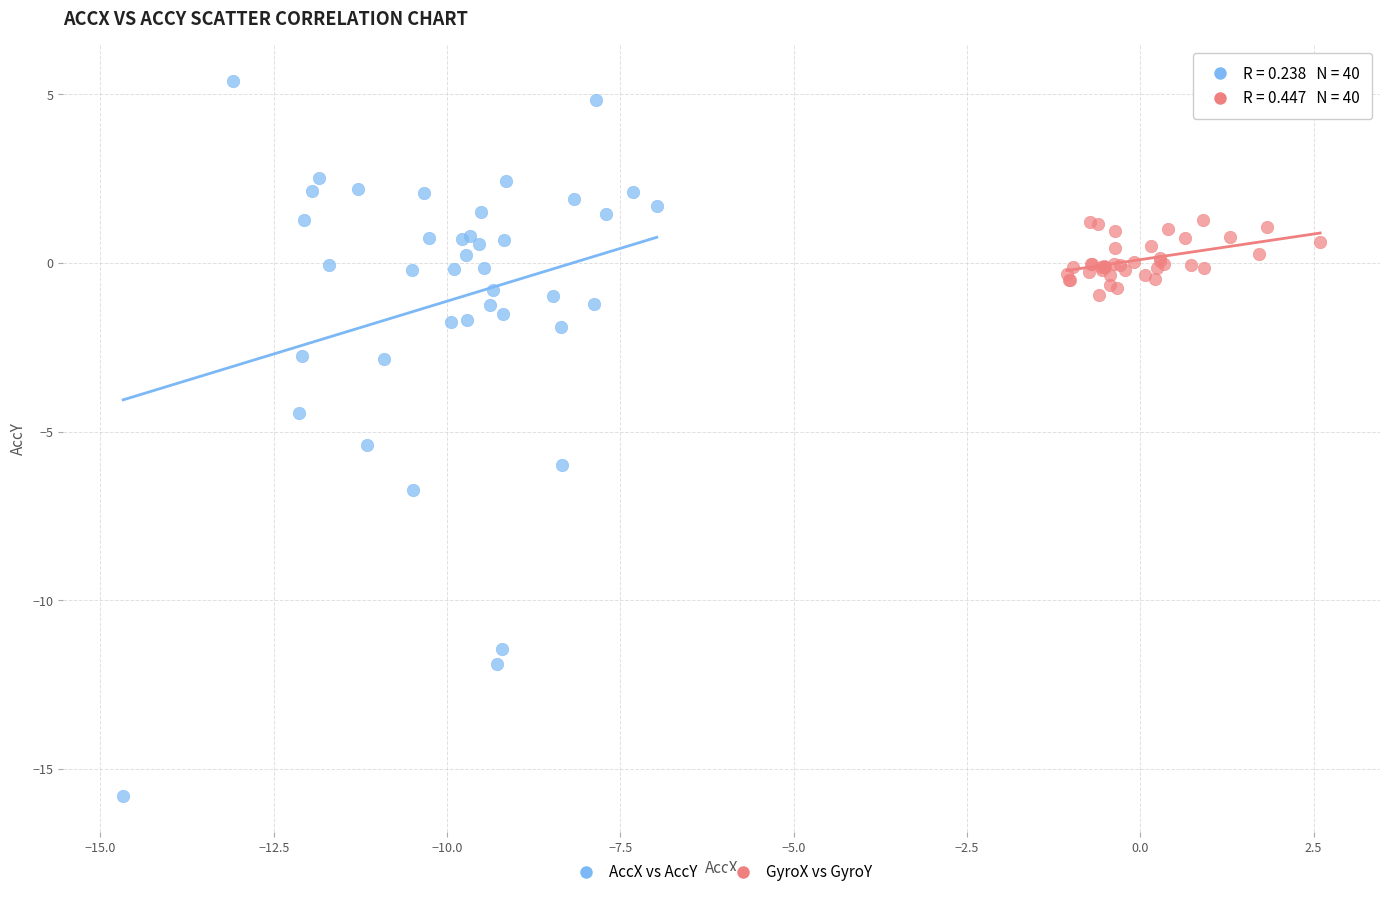

Which series contains the lowest Y value?

AccX vs AccY